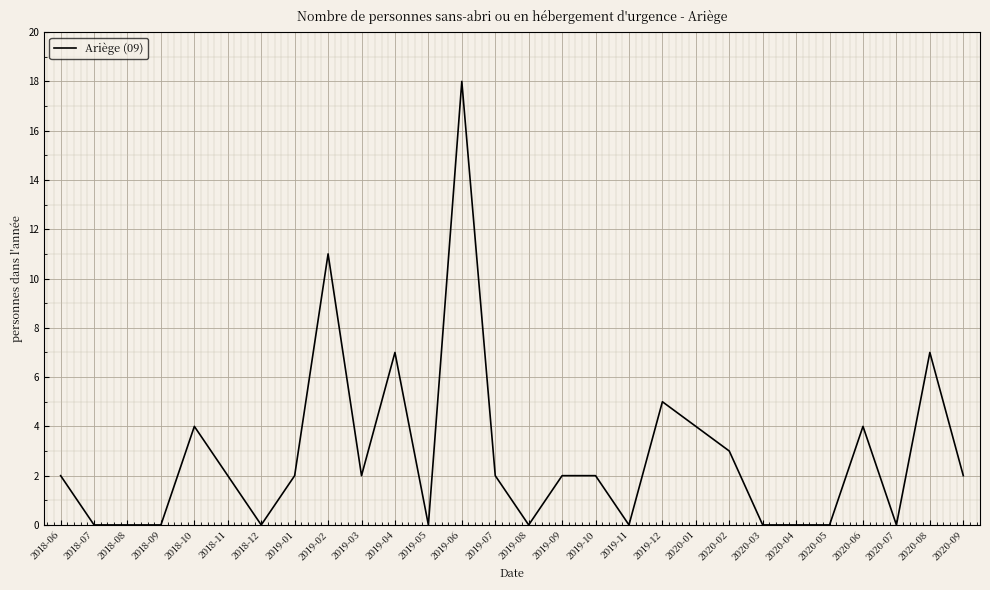

Which category has the highest value across all series?

2019-06